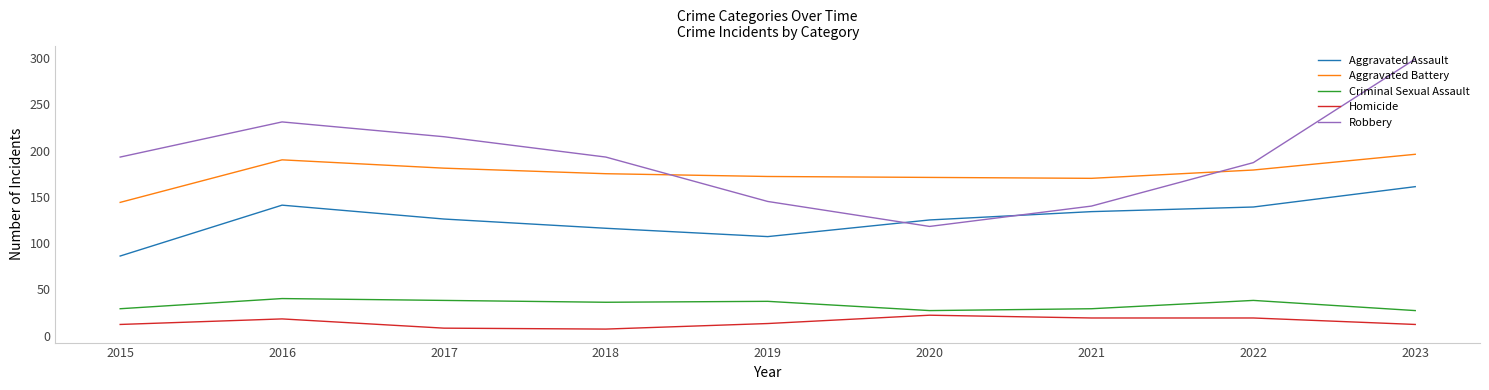

Rank the series at 2022 from lowest to highest value.

Homicide, Criminal Sexual Assault, Aggravated Assault, Aggravated Battery, Robbery